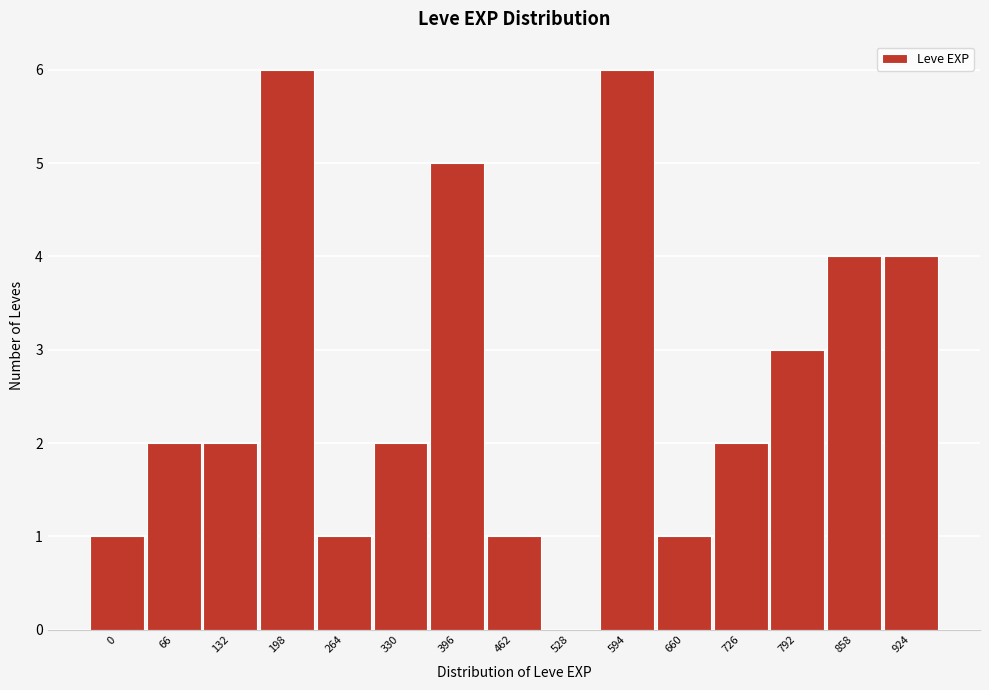

Reading left to right, transcribe all the data shown in this chart.

0=1	66=2	132=2	198=6	264=1	330=2	396=5	462=1	528=0	594=6	660=1	726=2	792=3	858=4	924=4